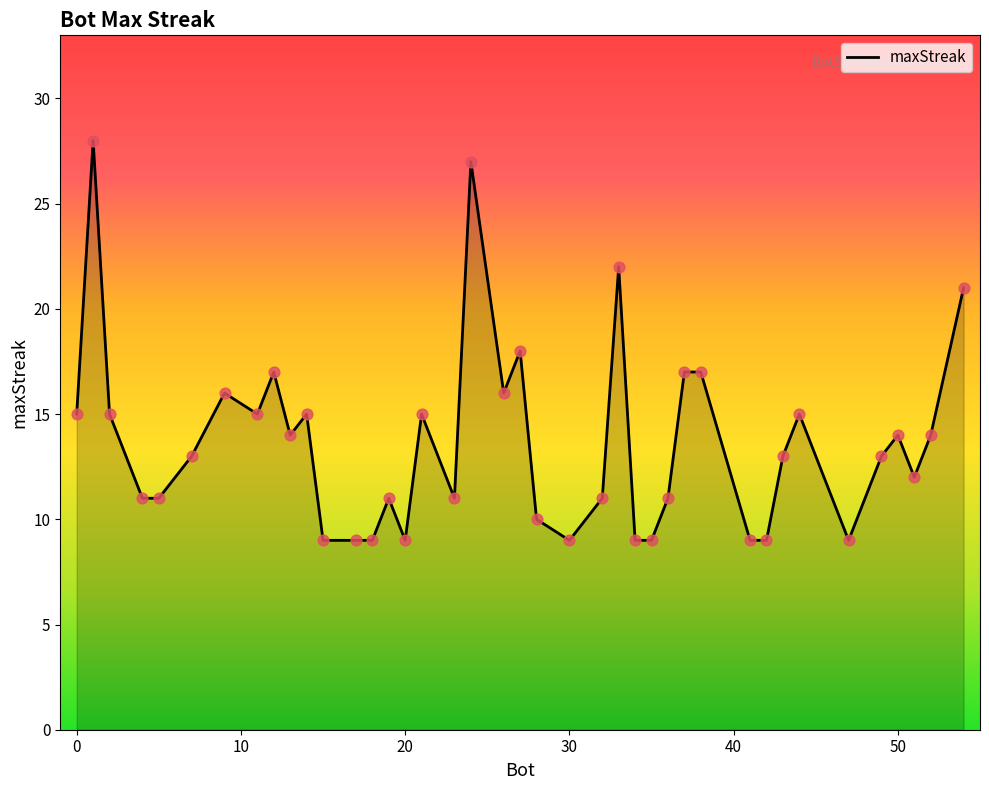

What is the difference between the maximum and minimum values?

19